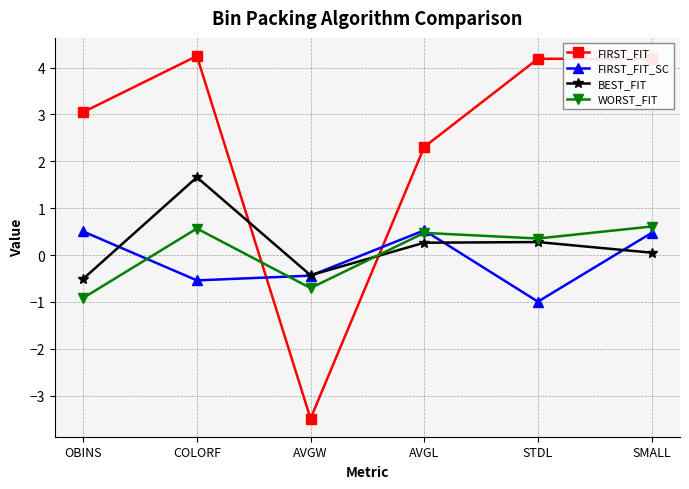

How many interior local valleys does the WORST_FIT series have?

2